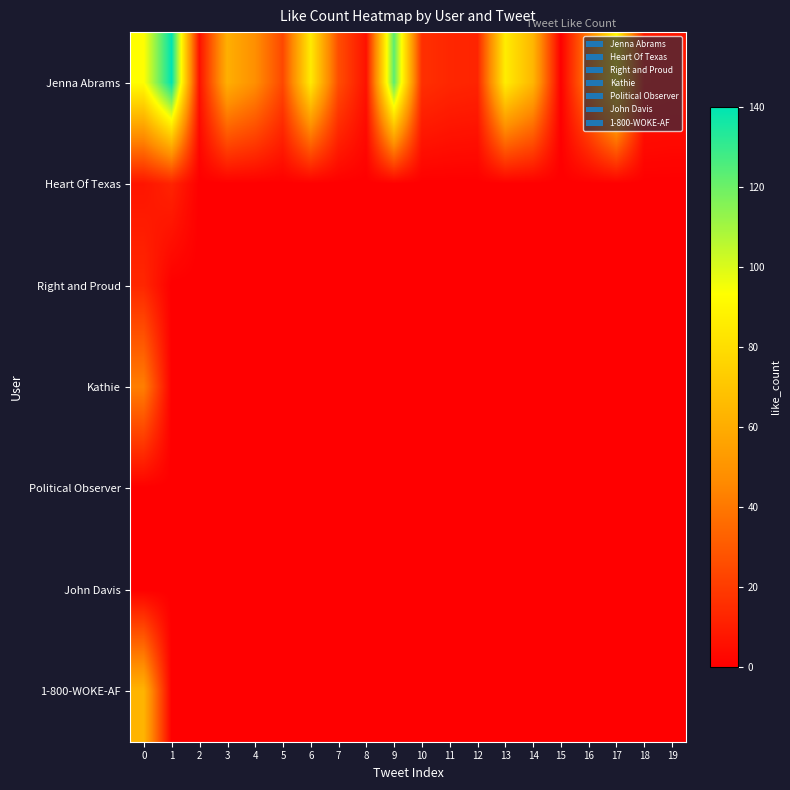

Reading right to left, what are all the values shown in this chart?

Jenna Abrams: 19=8	18=9	17=91	16=42	15=0	14=64	13=86	12=12	11=13	10=16	9=123	8=6	7=26	6=85	5=24	4=48	3=61	2=6	1=140	0=93
Heart Of Texas: 19=0	18=0	17=0	16=0	15=0	14=0	13=0	12=0	11=0	10=0	9=0	8=0	7=0	6=0	5=0	4=0	3=0	2=0	1=12	0=7
Right and Proud: 19=0	18=0	17=0	16=0	15=0	14=0	13=0	12=0	11=0	10=0	9=0	8=0	7=0	6=0	5=0	4=0	3=0	2=0	1=0	0=13
Kathie: 19=0	18=0	17=0	16=0	15=0	14=0	13=0	12=0	11=0	10=0	9=0	8=0	7=0	6=0	5=0	4=0	3=0	2=0	1=0	0=42
Political Observer: 19=0	18=0	17=0	16=0	15=0	14=0	13=0	12=0	11=0	10=0	9=0	8=0	7=0	6=0	5=0	4=0	3=0	2=0	1=0	0=0
John Davis: 19=0	18=0	17=0	16=0	15=0	14=0	13=0	12=0	11=0	10=0	9=0	8=0	7=0	6=0	5=0	4=0	3=0	2=0	1=0	0=0
1-800-WOKE-AF: 19=0	18=0	17=0	16=0	15=0	14=0	13=0	12=0	11=0	10=0	9=0	8=0	7=0	6=0	5=0	4=0	3=0	2=0	1=0	0=63